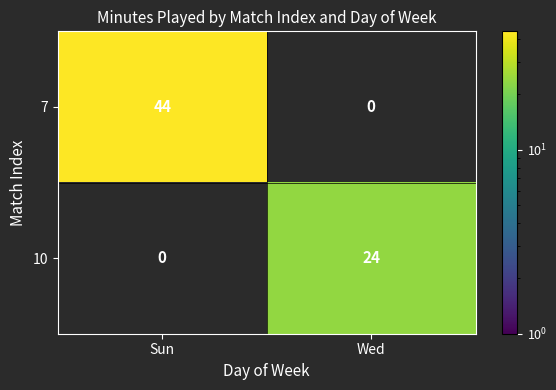

True or false: 10 has a value of 24 at Wed.

True